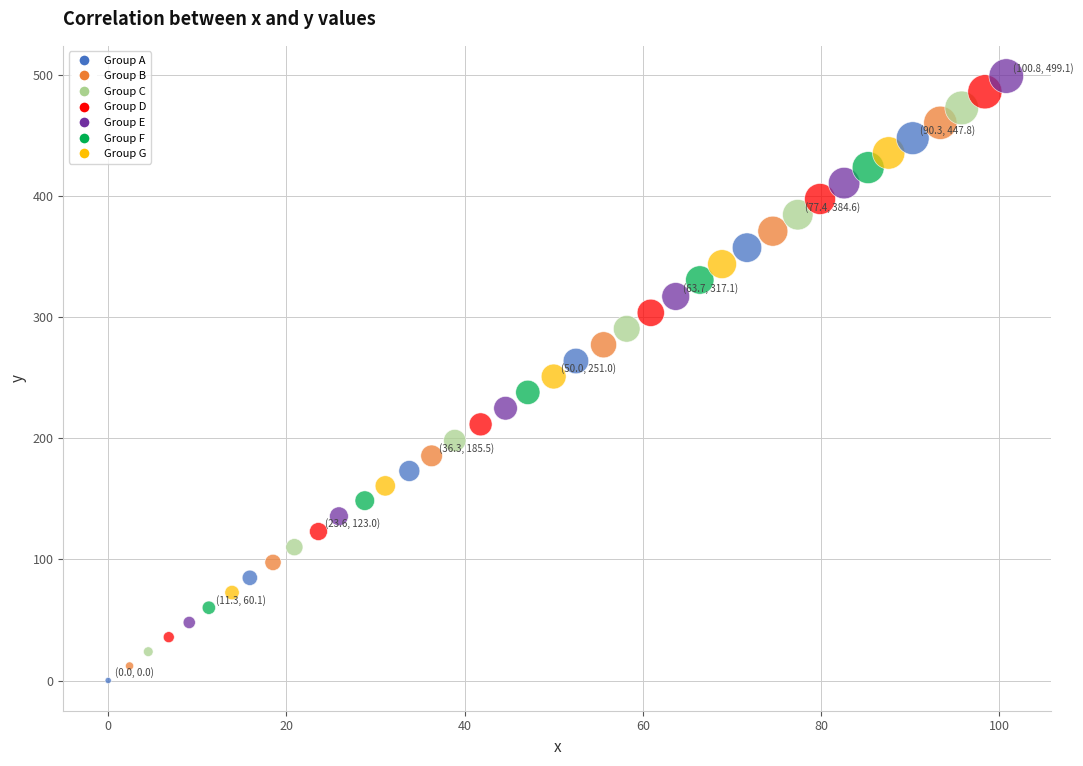

What is the range of Y values (max minus min)?

499.1